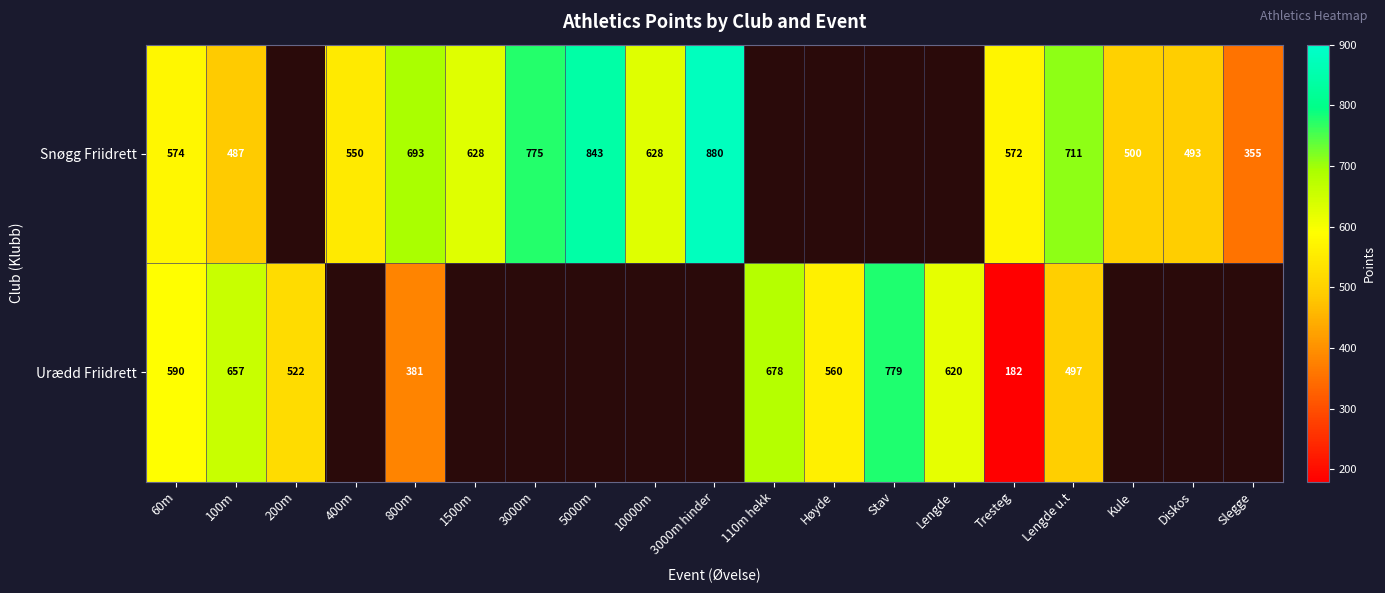

What is the sum of the Urædd Friidrett values at Lengde u.t and Lengde?

1117